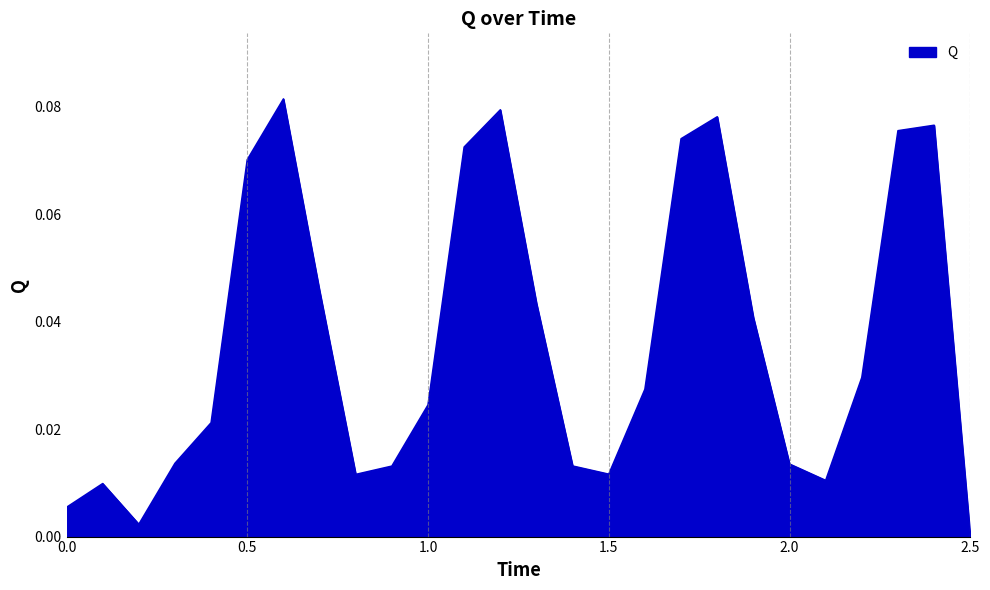

Does the chart display data point markers on the line(s)?

No